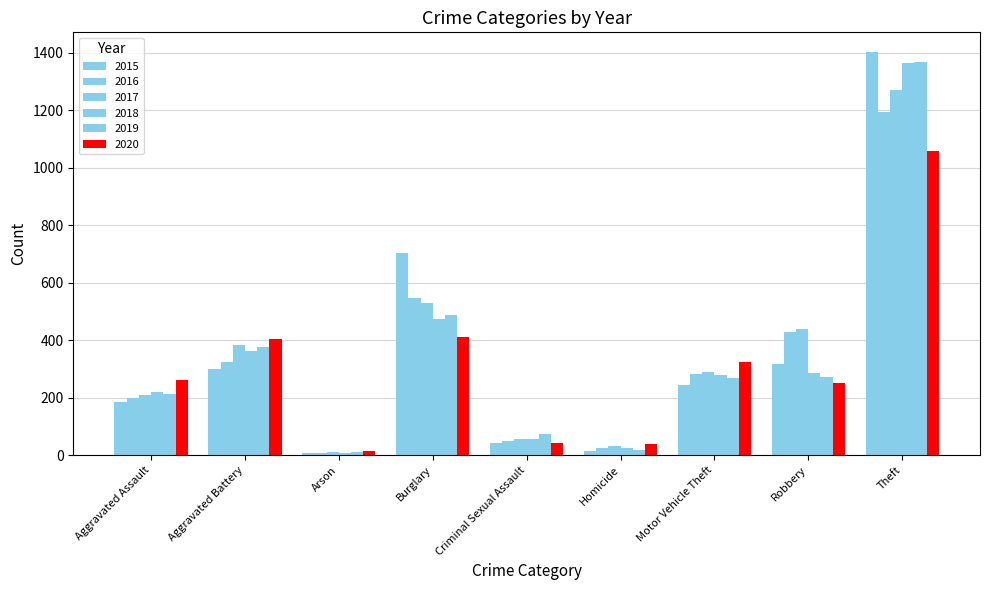

What is the average value of the 2016 series?

339